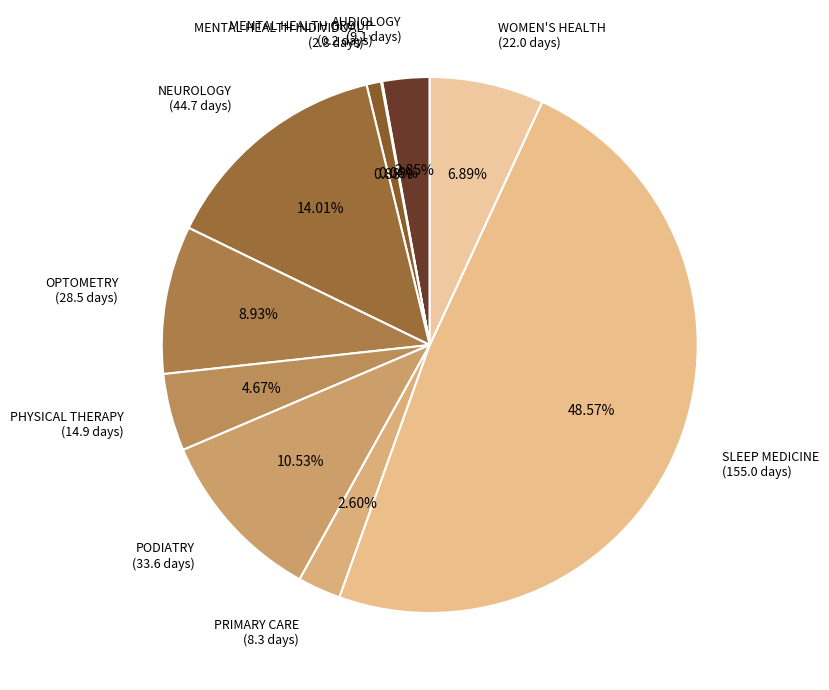

Do NEUROLOGY (44.7 days) and AUDIOLOGY (9.1 days) together represent more than half of the pie?

No